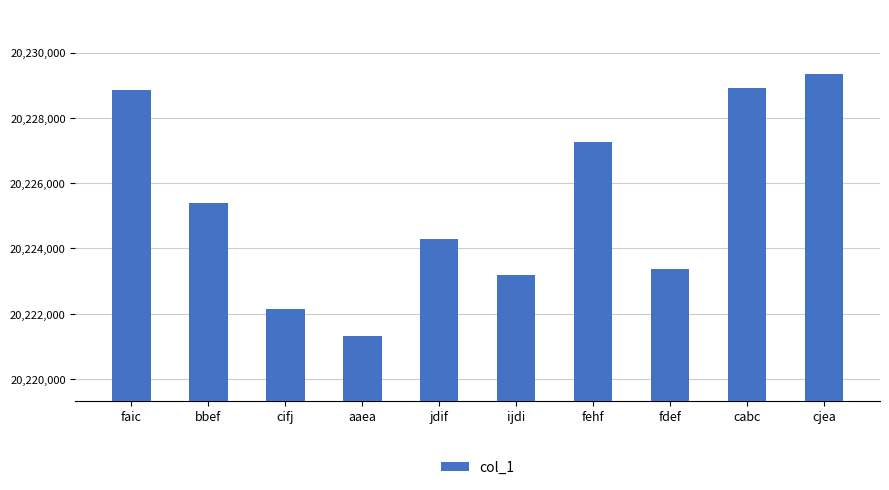

True or false: the data shows 28587928 at ijdi.

False